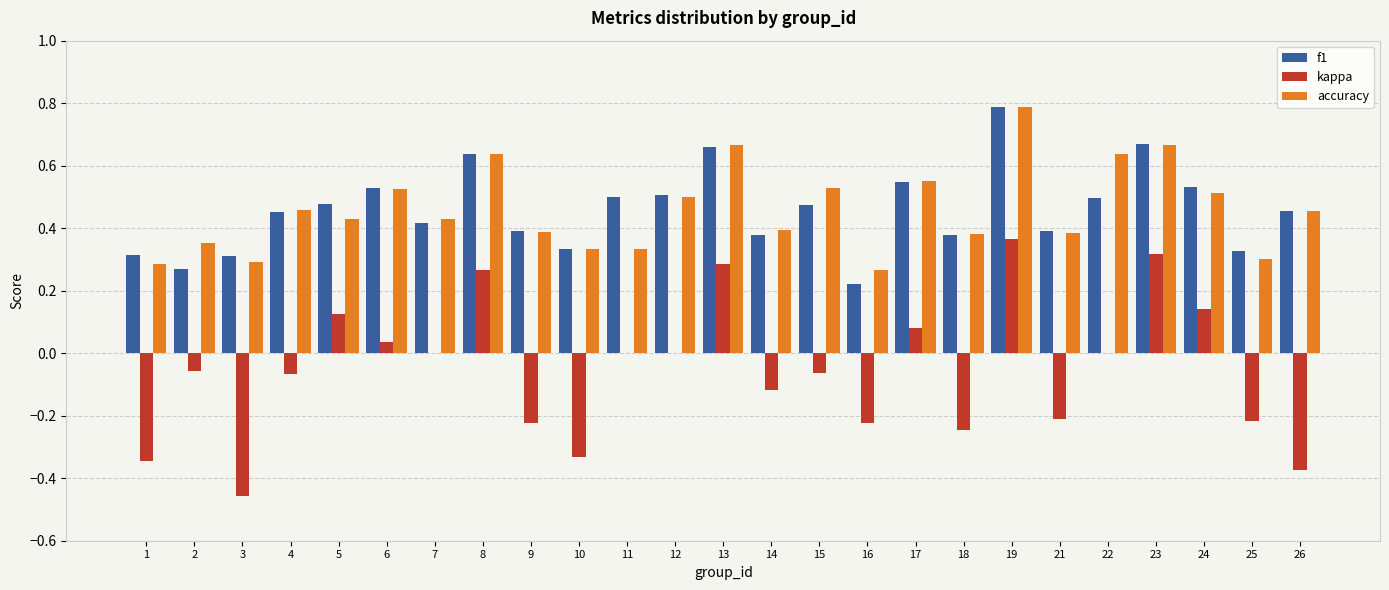

At which label is accuracy closest to 0?

16